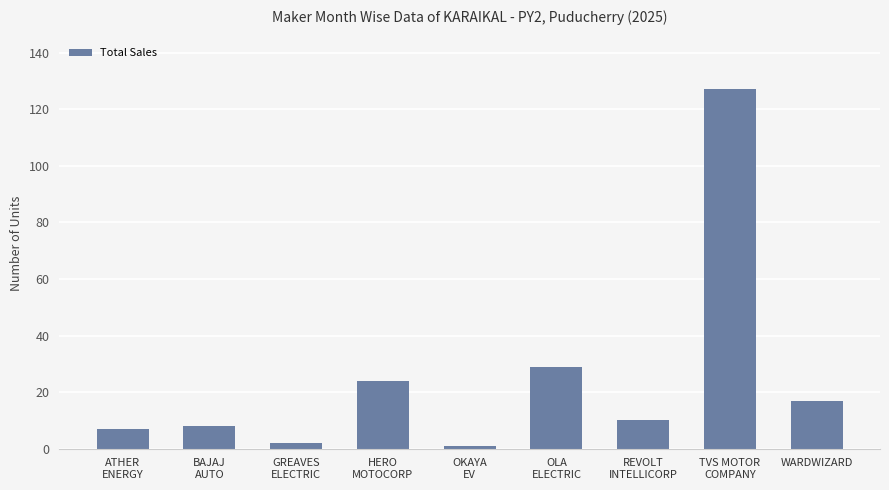

Count the number of categories in the chart.

9